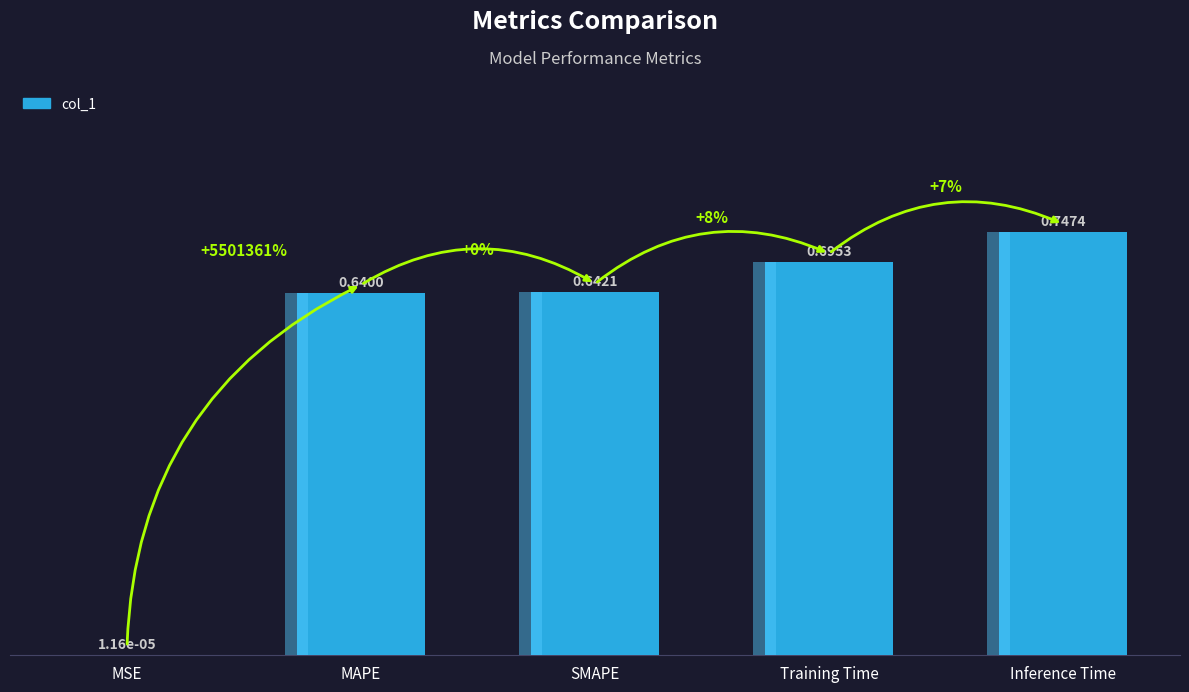

The chart shows a value of 0.6 at SMAPE. True or false?

True